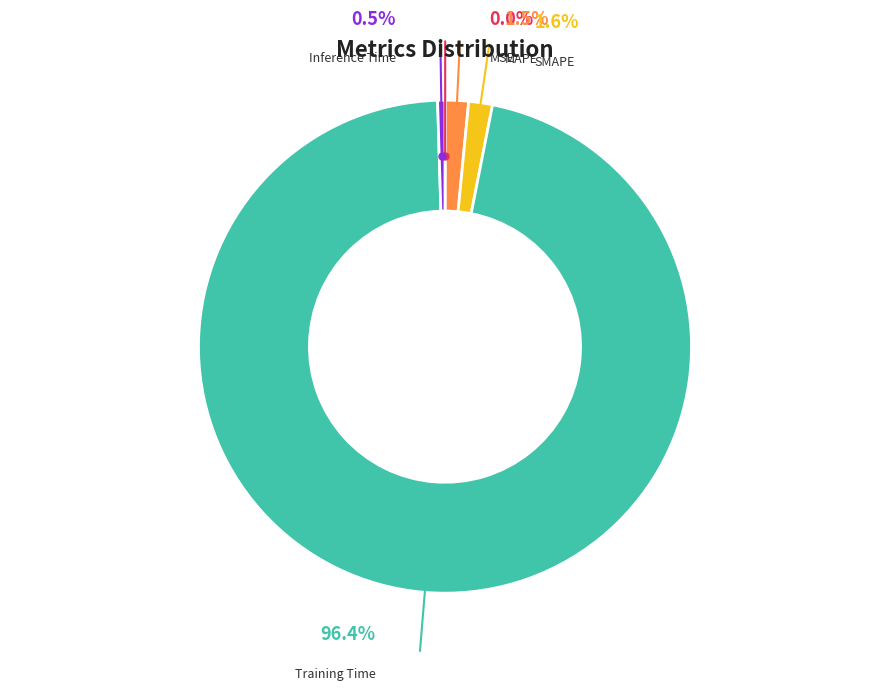

Is the sum of Inference Time and Training Time greater than half?

Yes